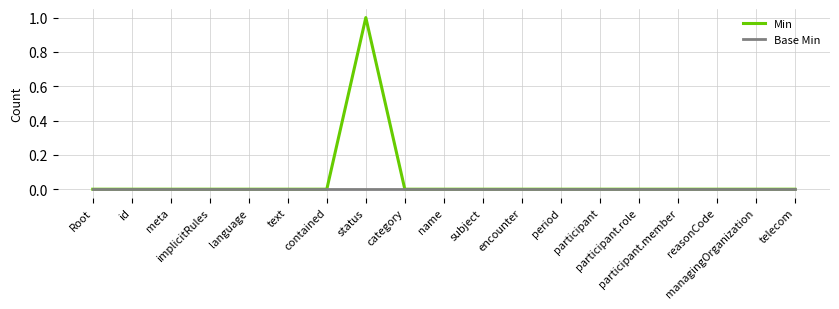

Reading left to right, extract all data points from this chart.

Min: Root=0	id=0	meta=0	implicitRules=0	language=0	text=0	contained=0	status=1	category=0	name=0	subject=0	encounter=0	period=0	participant=0	participant.role=0	participant.member=0	reasonCode=0	managingOrganization=0	telecom=0
Base Min: Root=0	id=0	meta=0	implicitRules=0	language=0	text=0	contained=0	status=0	category=0	name=0	subject=0	encounter=0	period=0	participant=0	participant.role=0	participant.member=0	reasonCode=0	managingOrganization=0	telecom=0